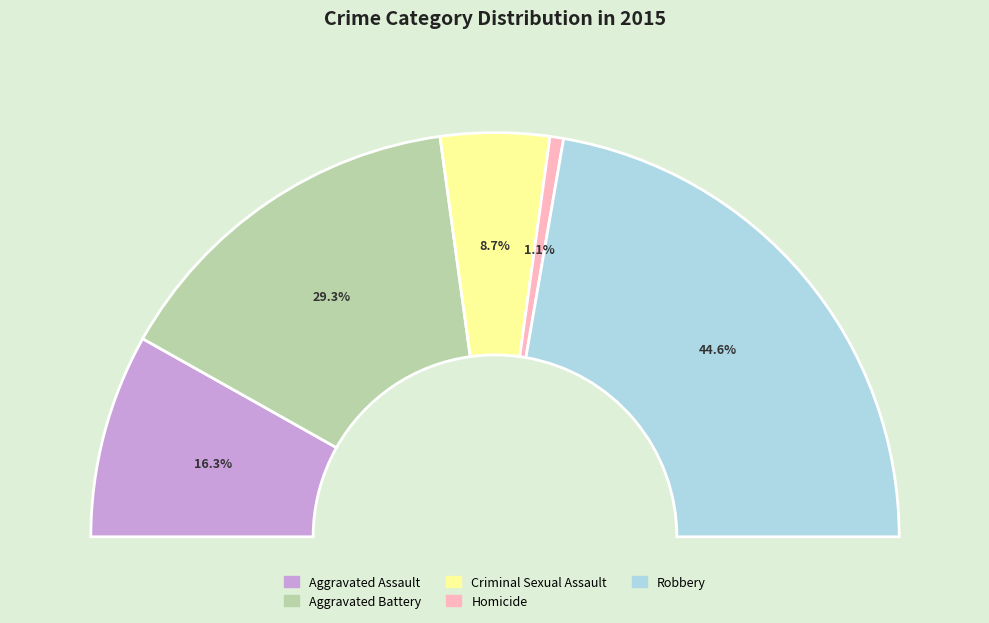

Does any single category account for the majority?

No